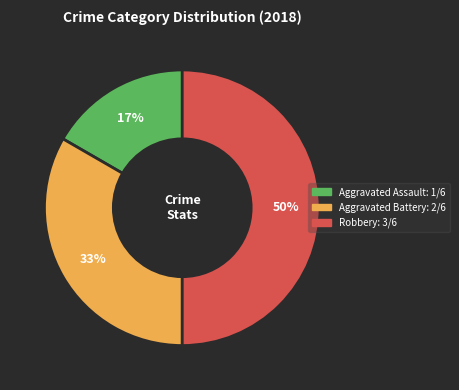

Which slice is the smallest?

Aggravated Assault